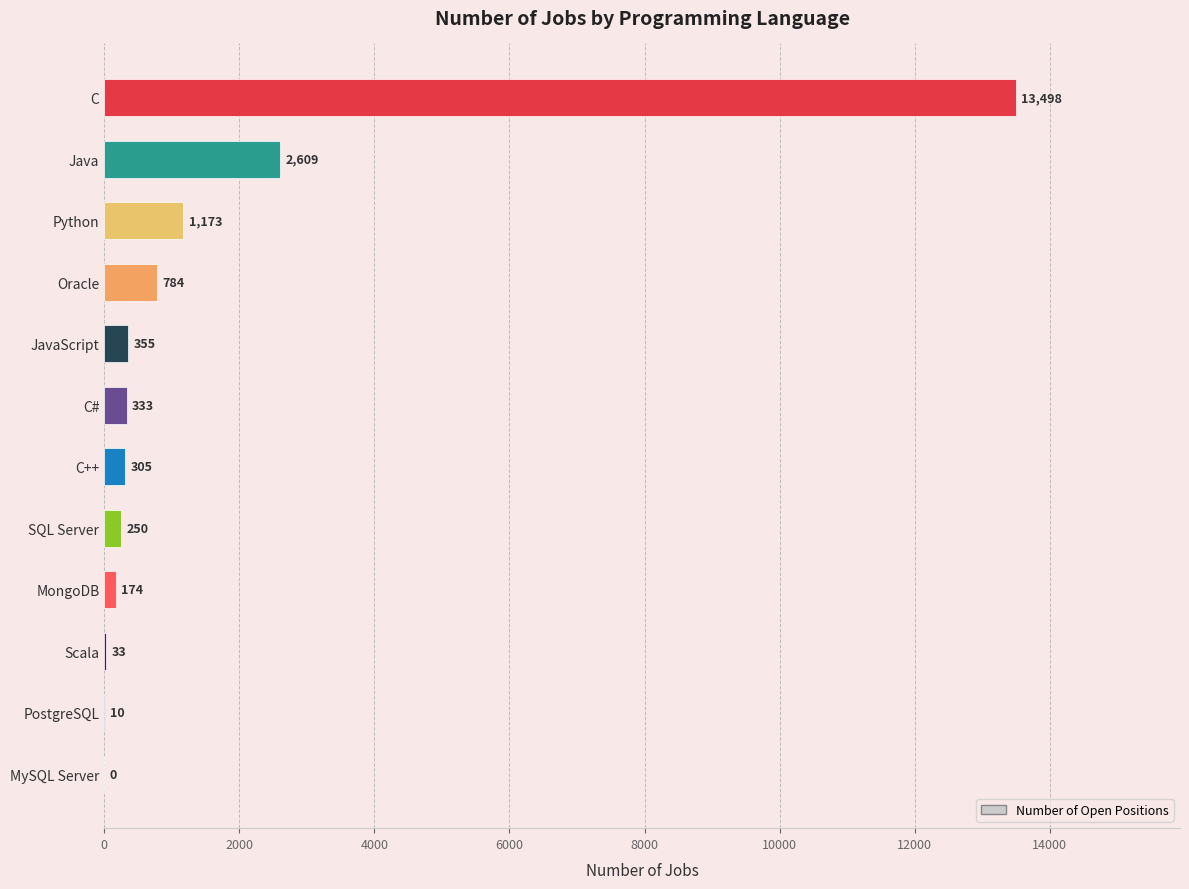

What is the sum of the values at C and Java?

16107